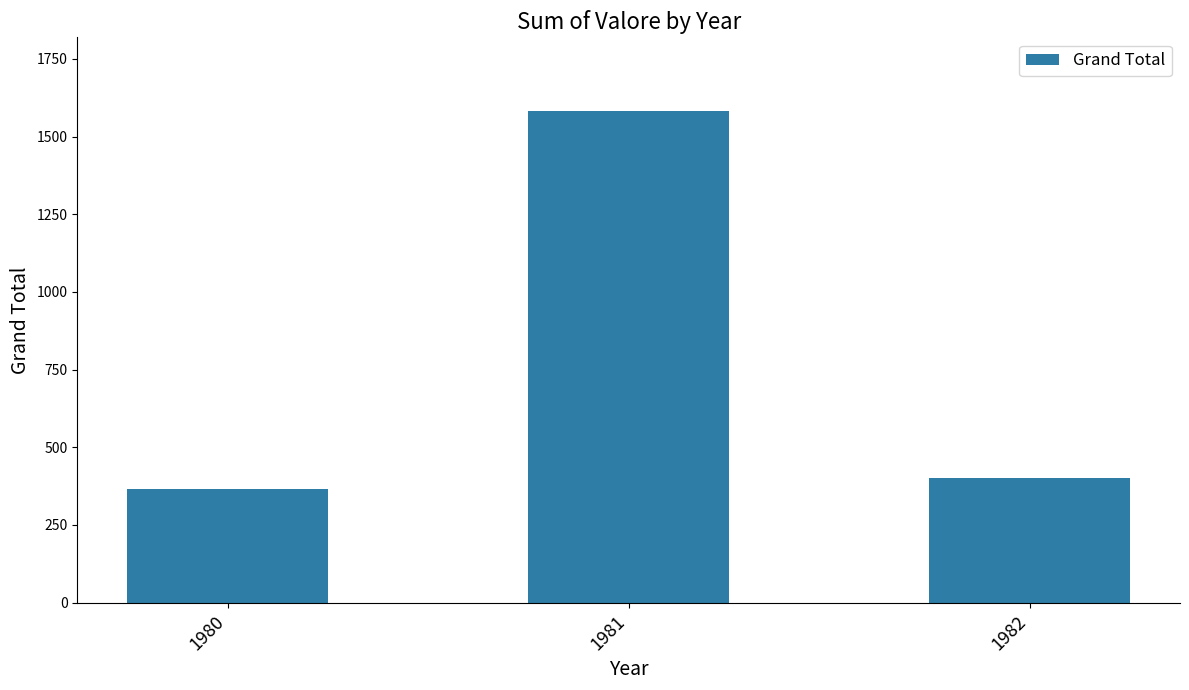

How many distinct data groups are displayed?

1